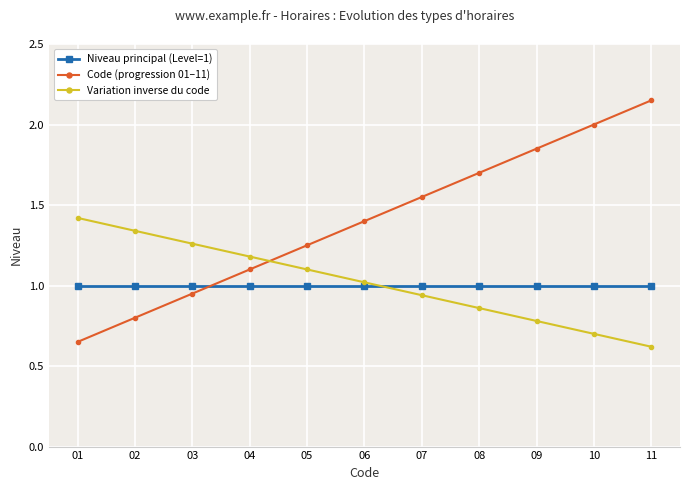

What is the maximum value for Niveau principal (Level=1)?

1.0